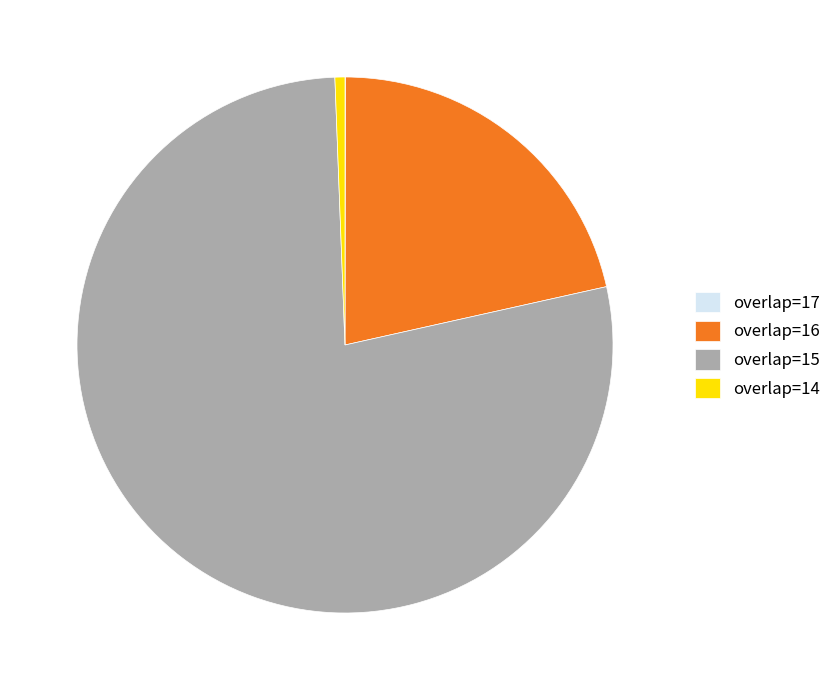

True or false: overlap=14 accounts for 15% of the total.

False